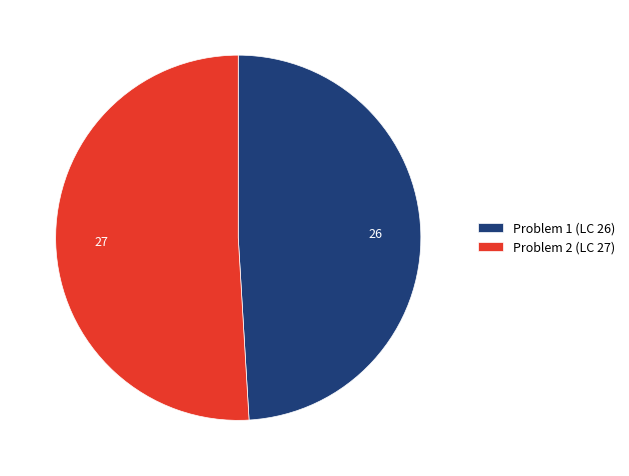

Which slice represents more than half of the pie?

Problem 2 (LC 27)